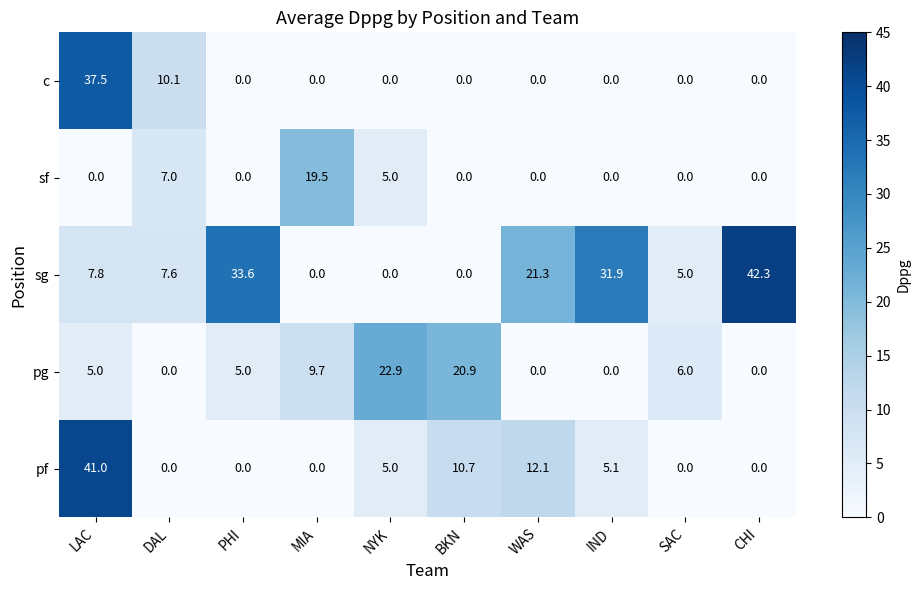

True or false: pf has a value of 13.2 at DAL.

False